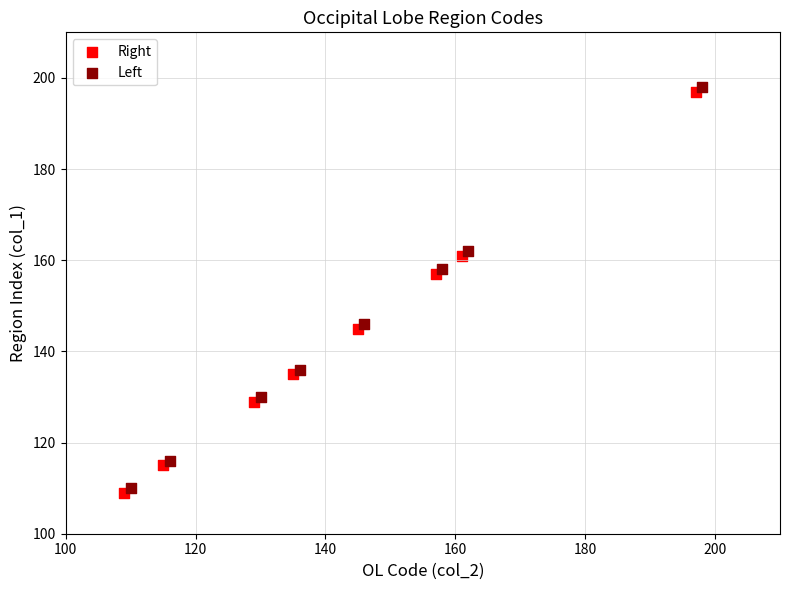

What are all the series names shown in the legend?

Right, Left